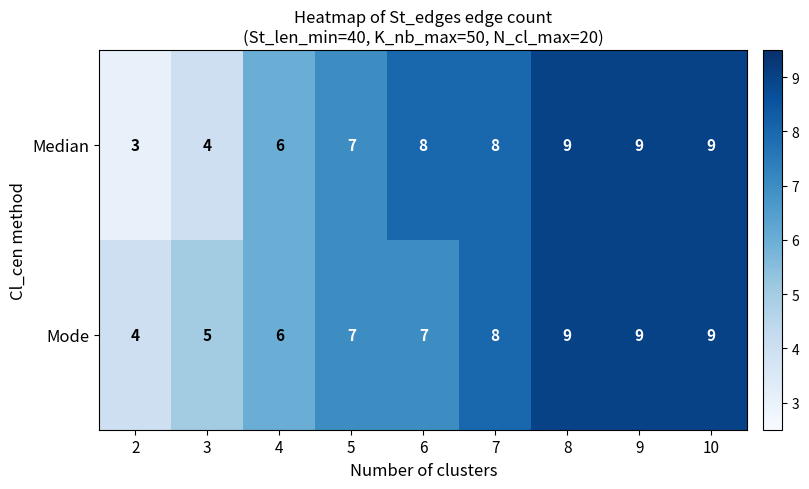

What is the sum of all Mode values?

64